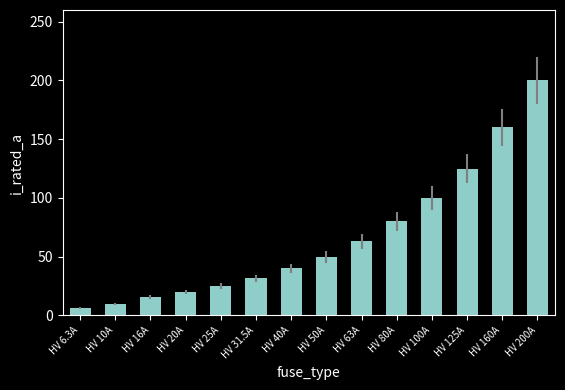

How many distinct data groups are displayed?

1